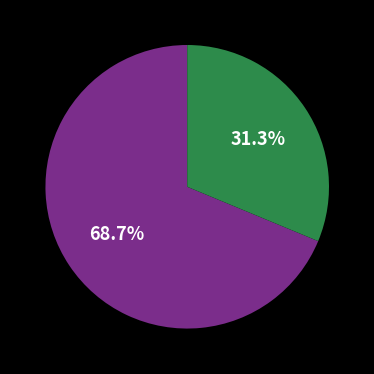

Is there a majority slice in this chart?

Yes